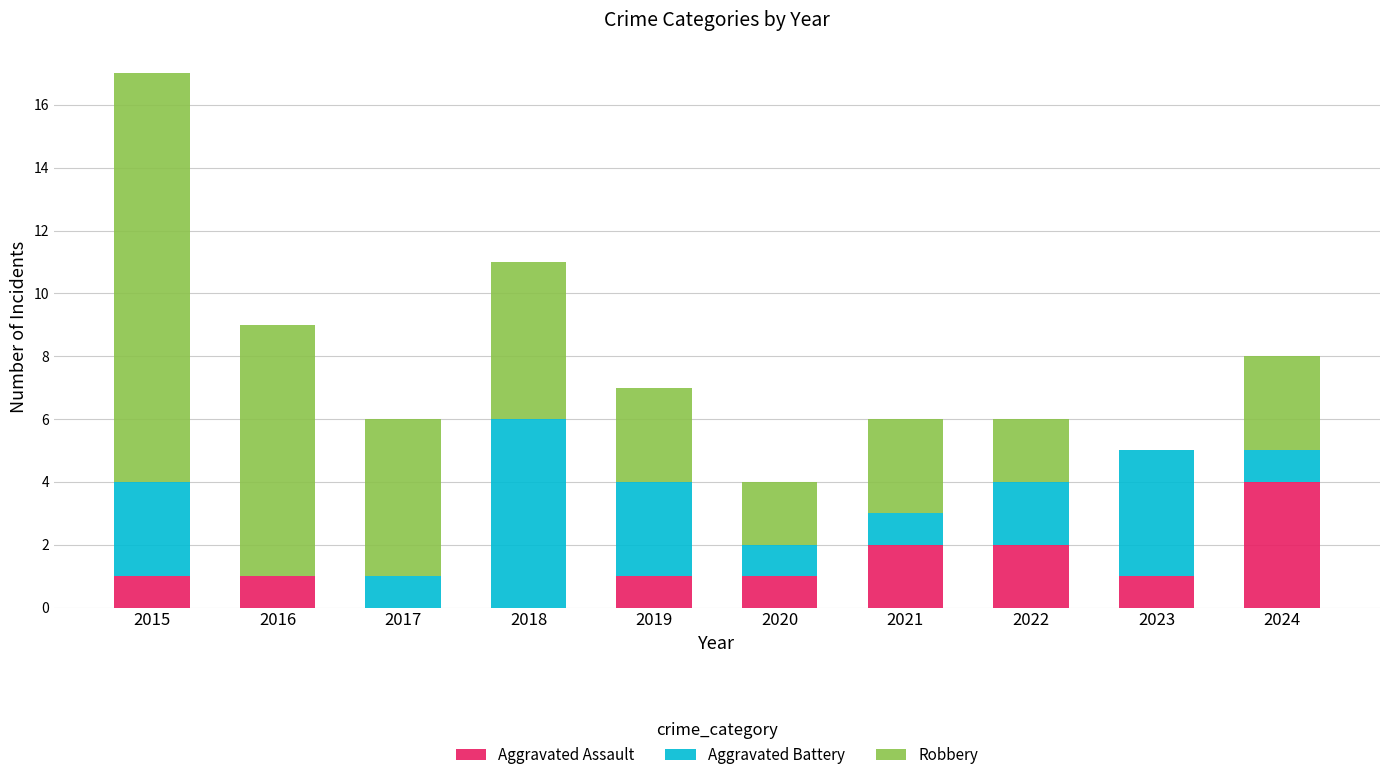

At which label does Aggravated Assault reach its peak?

2024